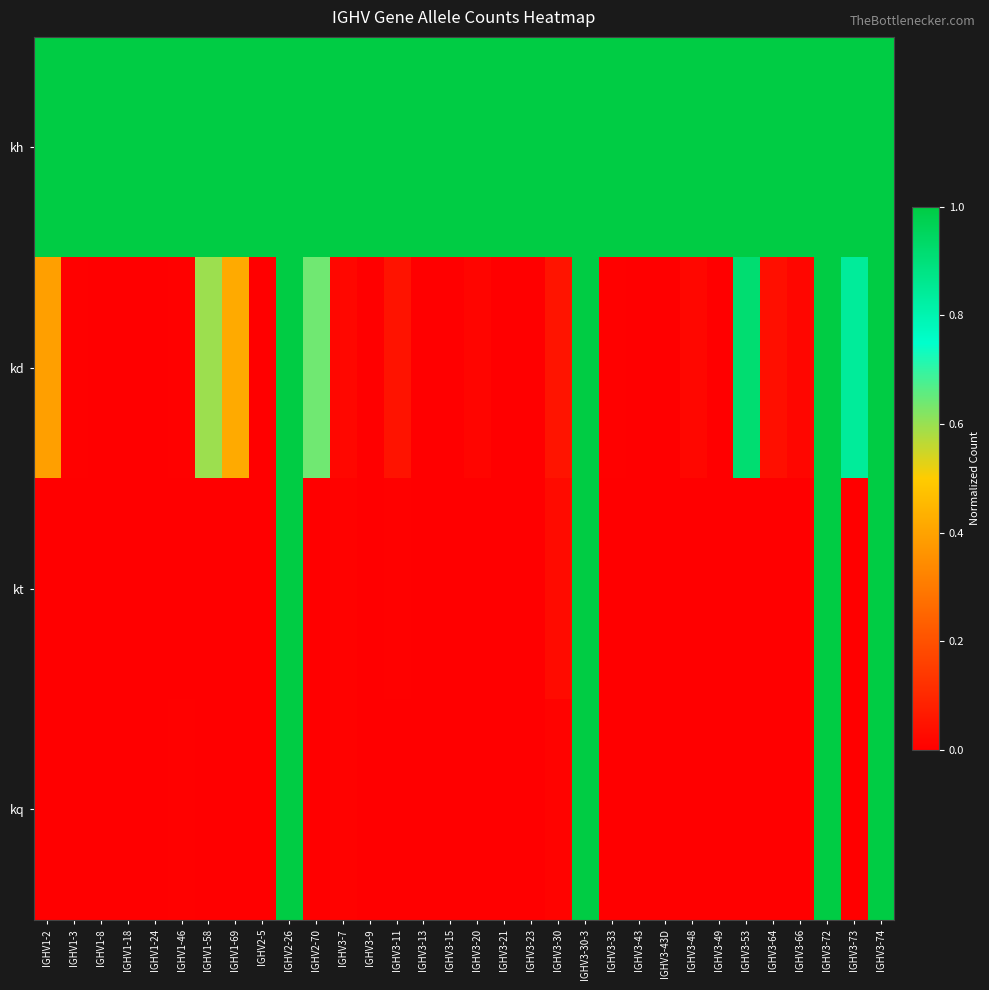

Which series changed the most between IGHV2-5 and IGHV3-7?

kd